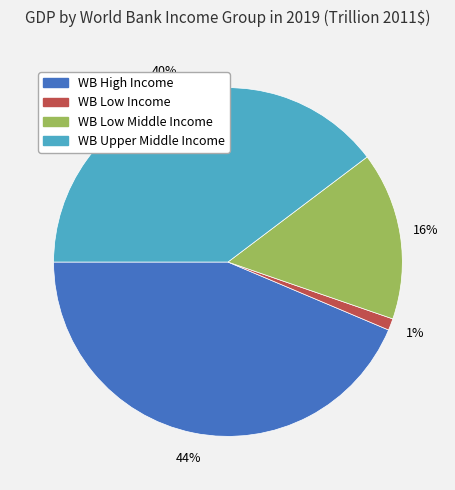

Which category has the smallest portion of the pie?

WB Low Income